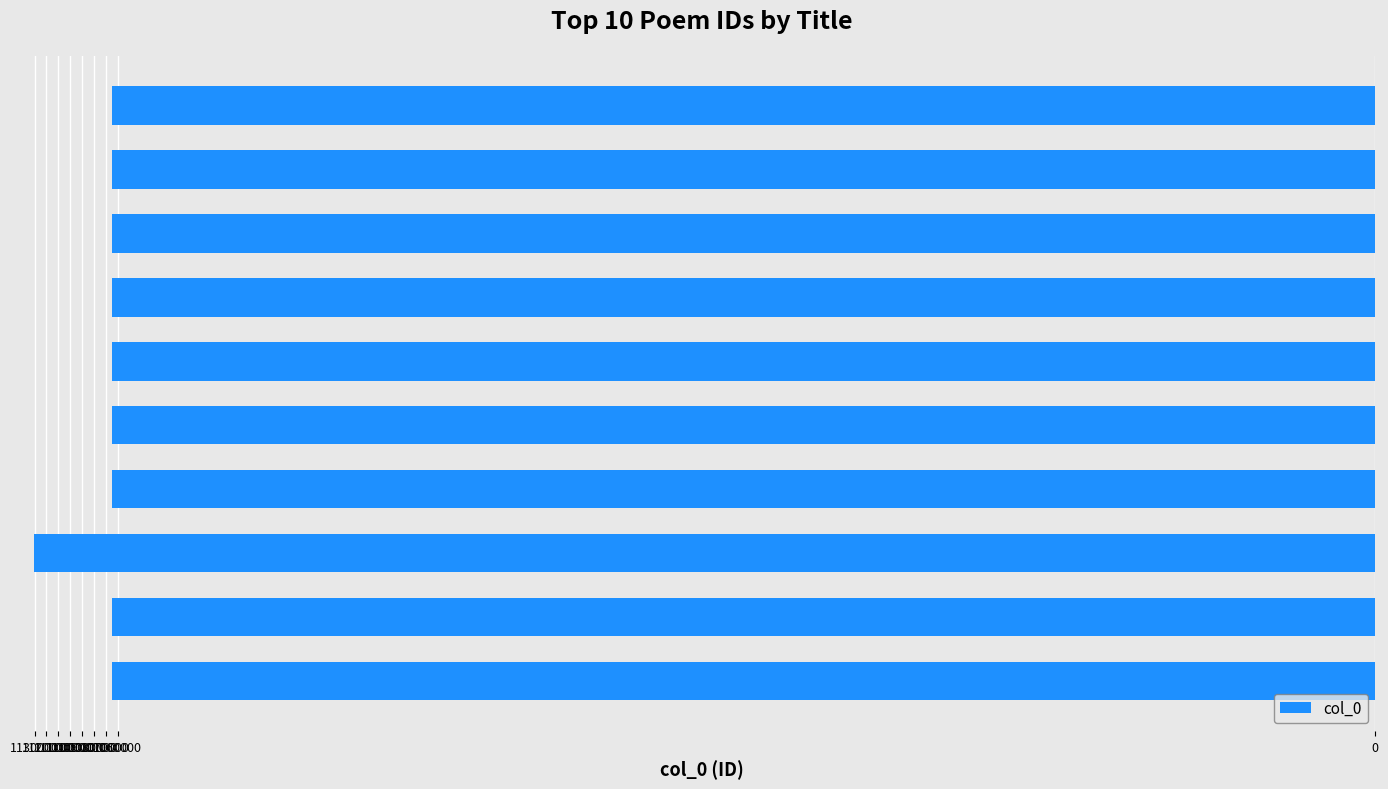

What is the greatest value displayed?

-1064591